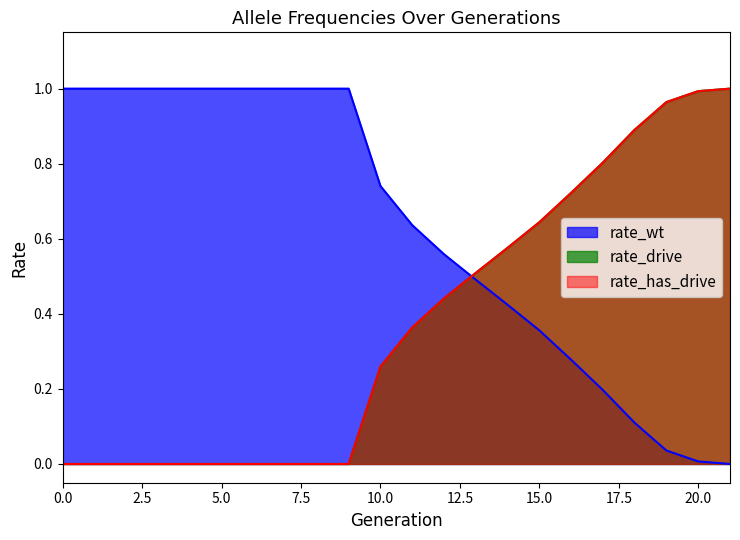

At how many categories does at least one series exceed 0?

22